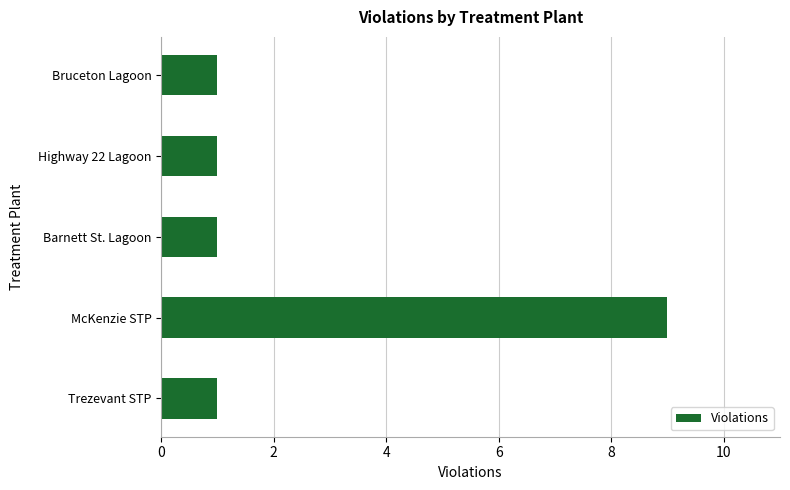

What is the maximum value shown in the chart?

9